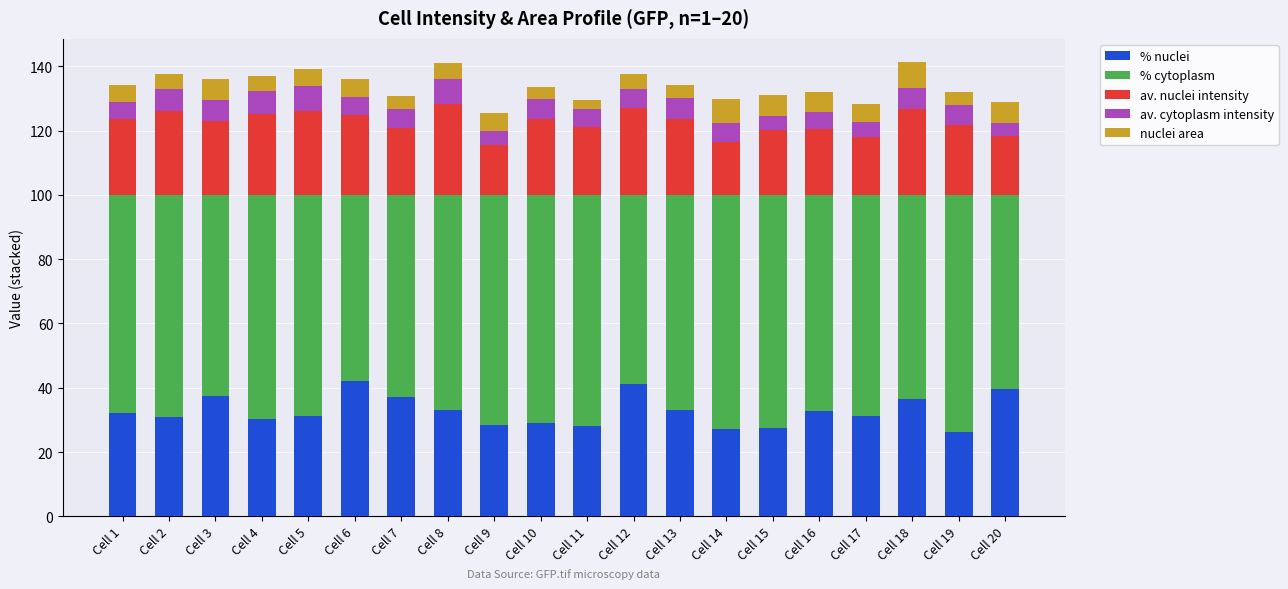

The % nuclei series shows 11.4 at Cell 7. True or false?

False